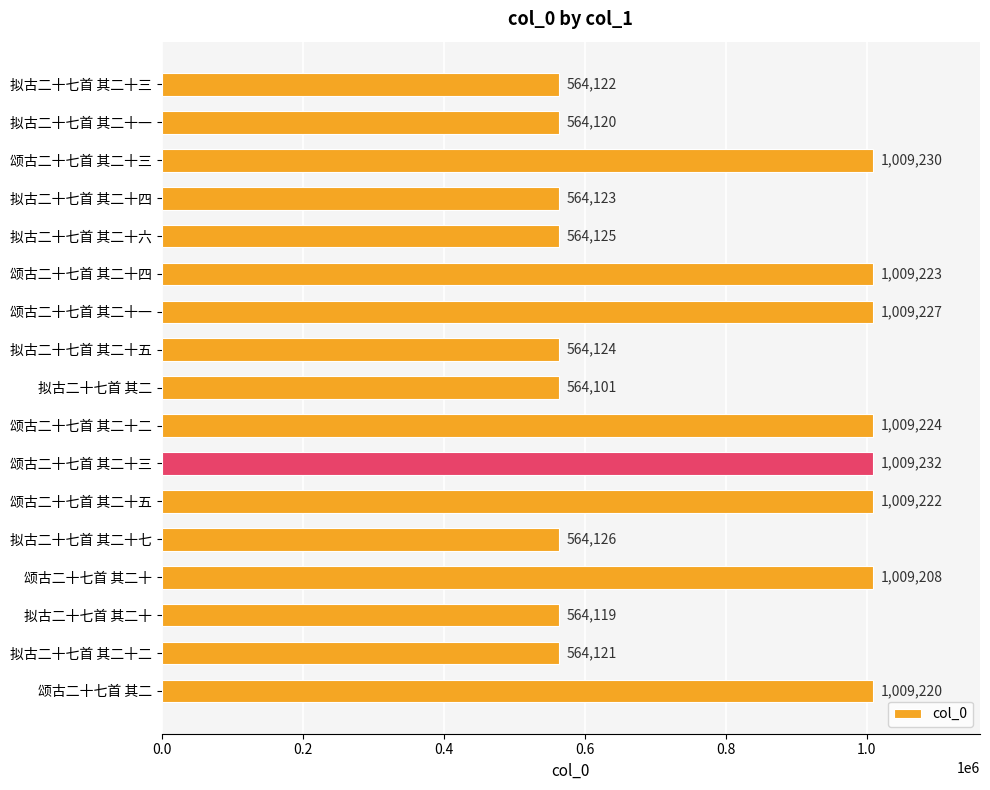

Are the bars horizontal?

Yes